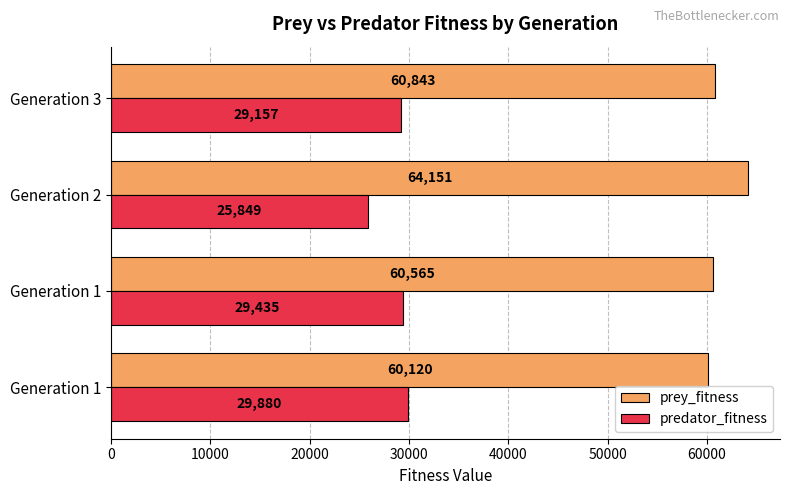

Which category has the highest value in the prey_fitness series?

Generation 2